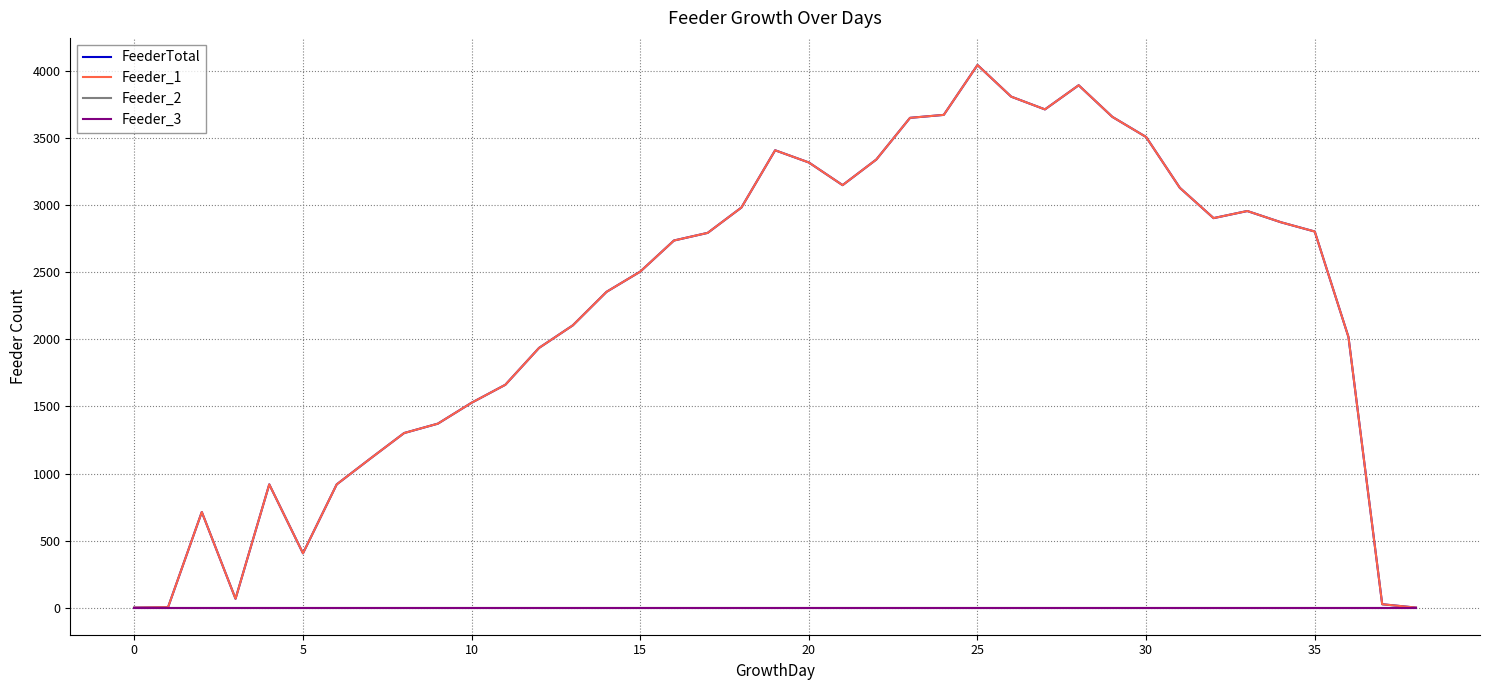

What are all the series names shown in the legend?

FeederTotal, Feeder_1, Feeder_2, Feeder_3